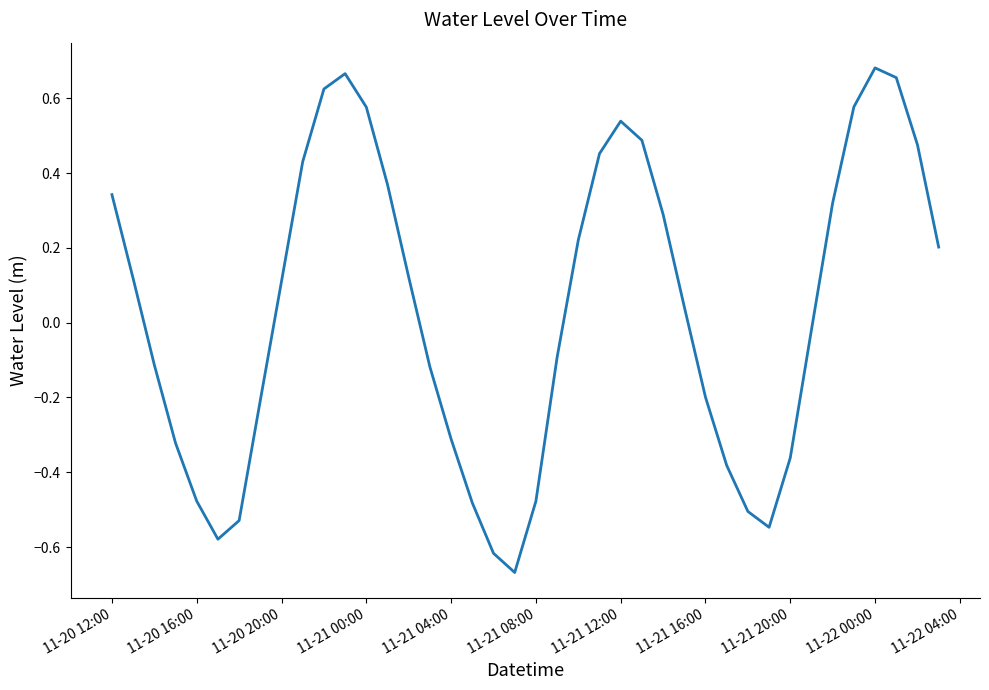

What is the difference between the maximum and minimum values?

1.3